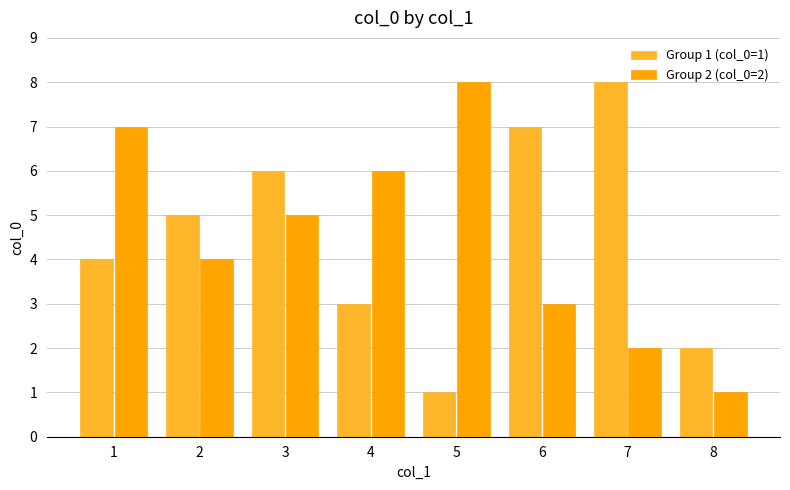

Does the chart contain stacked bars?

No